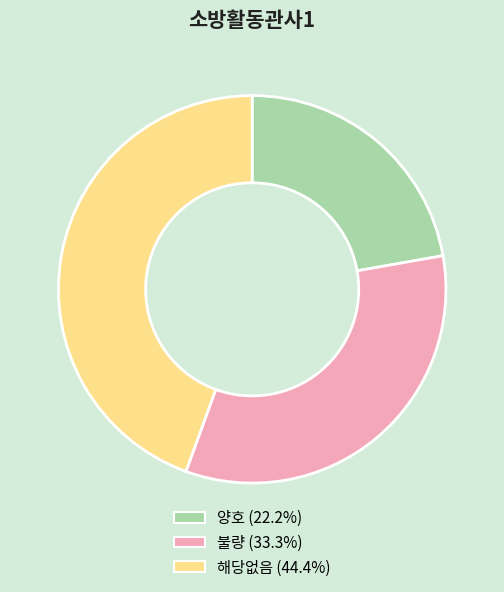

How many segments does this pie chart have?

3